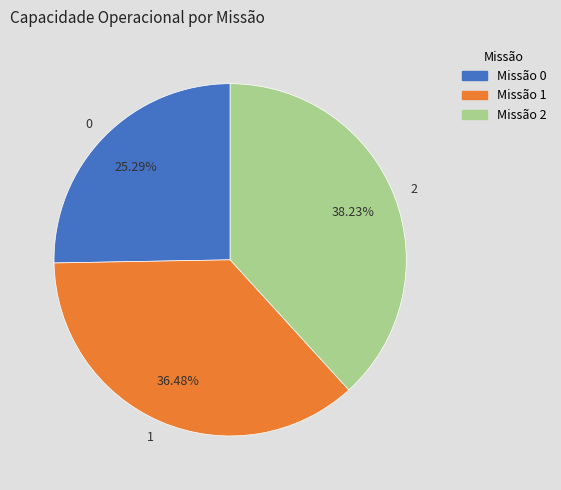

Rank the categories by value from lowest to highest.

0, 1, 2